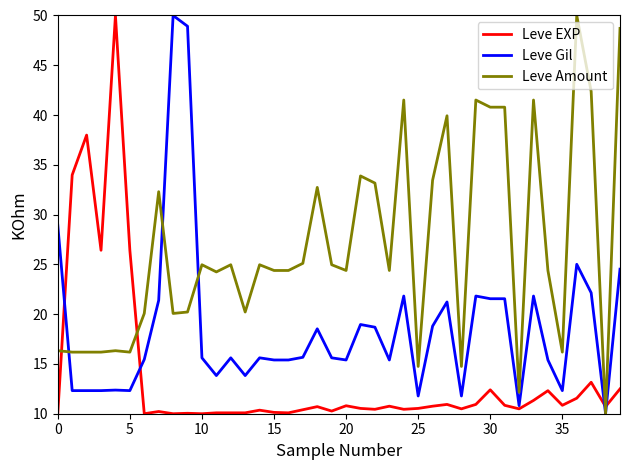

True or false: Leve EXP and Leve Amount intersect in this chart.

True